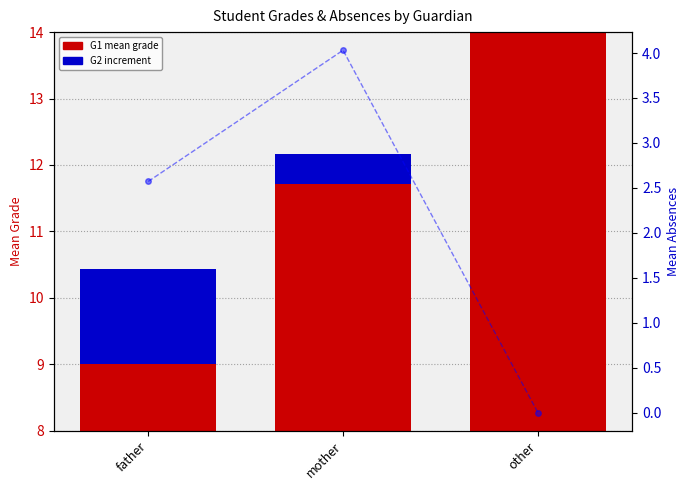

What is the label of the 3rd bar from the left?

other